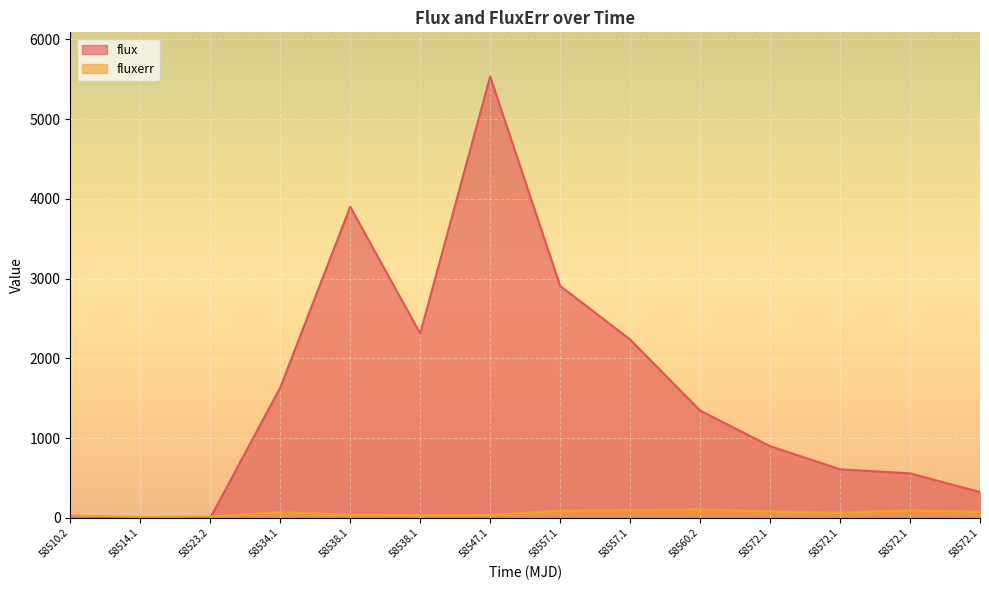

Where do flux and fluxerr first cross each other?

58523.2 and 58534.1